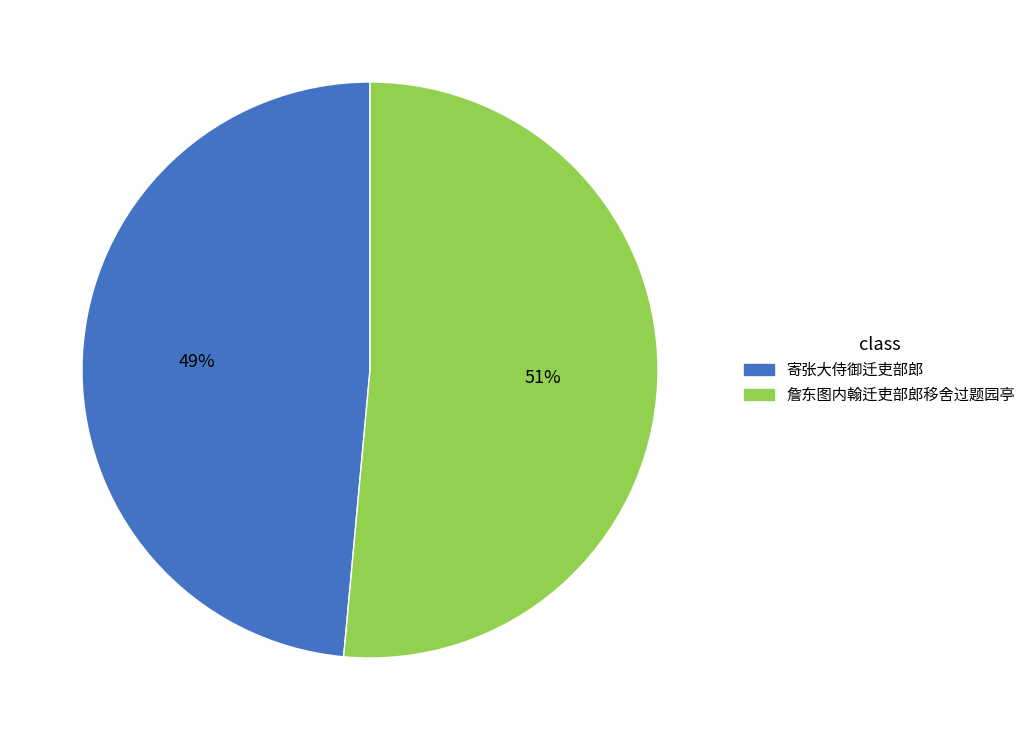

The 詹东图内翰迁吏部郎移舍过题园亭 slice represents 45% of the pie. True or false?

False